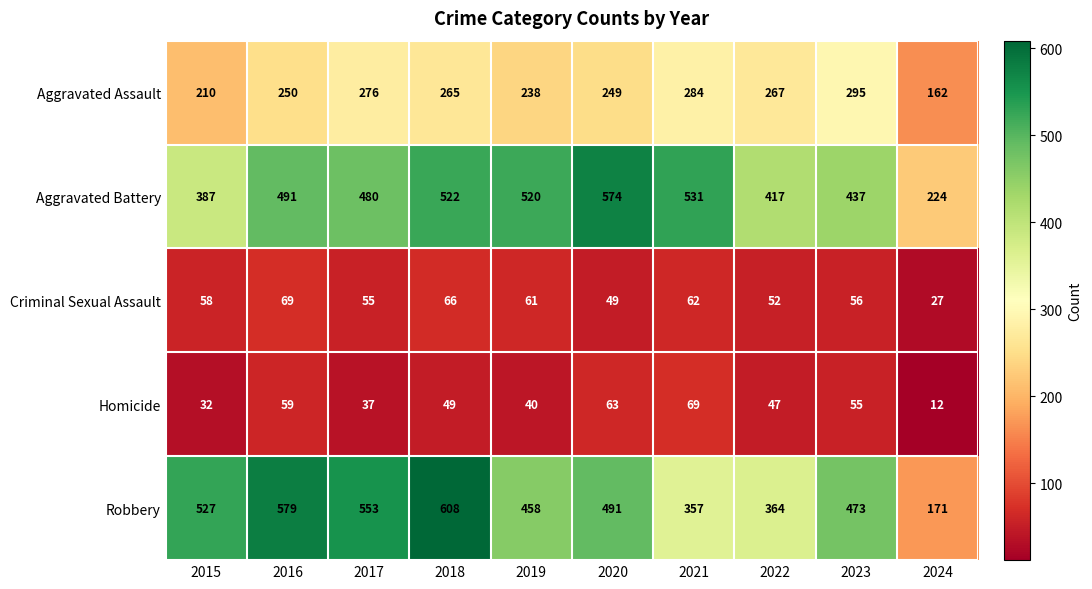

Rank the categories by Robbery value from lowest to highest.

2024, 2021, 2022, 2019, 2023, 2020, 2015, 2017, 2016, 2018